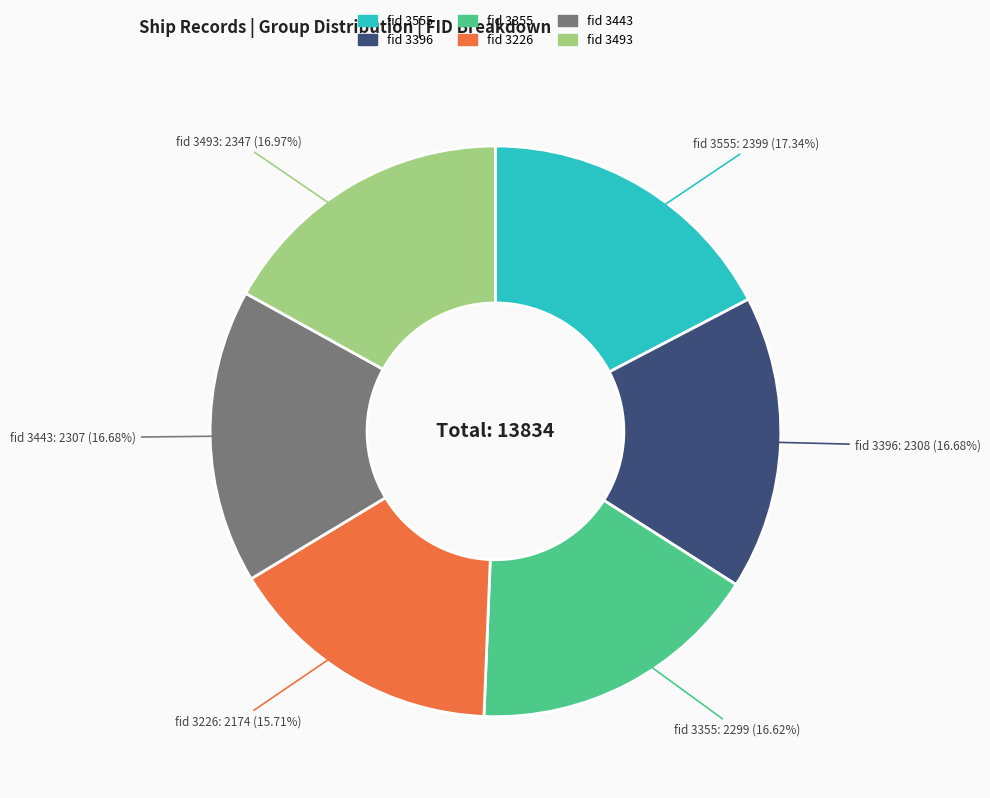

Is there a majority slice in this chart?

No